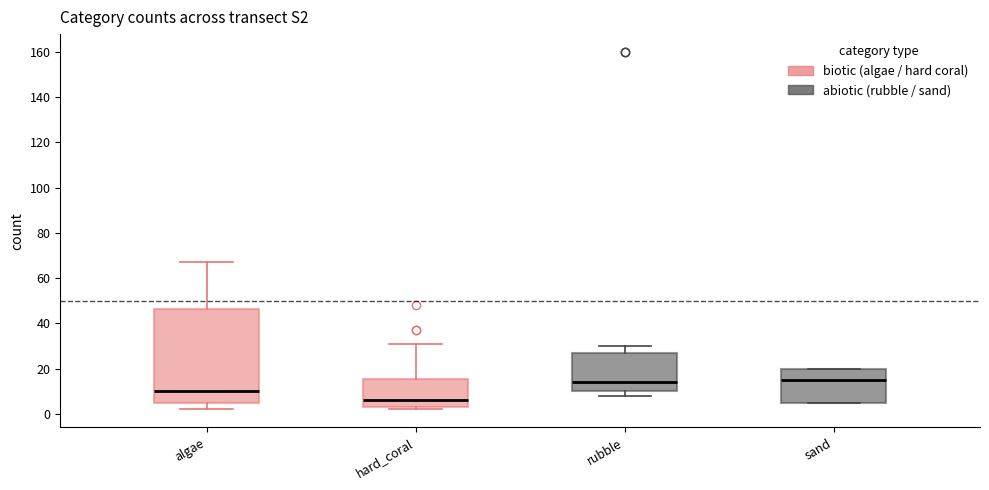

Which box has the lowest median line?

hard_coral